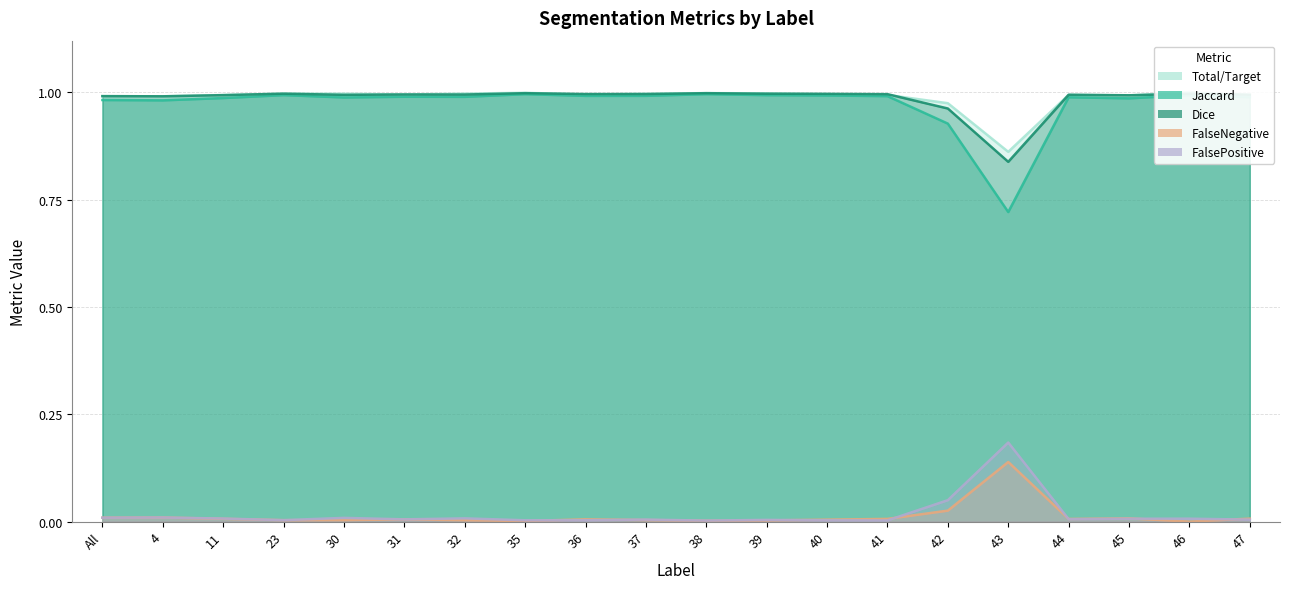

What is the difference between the maximum and minimum values in the Total/Target series?

0.1